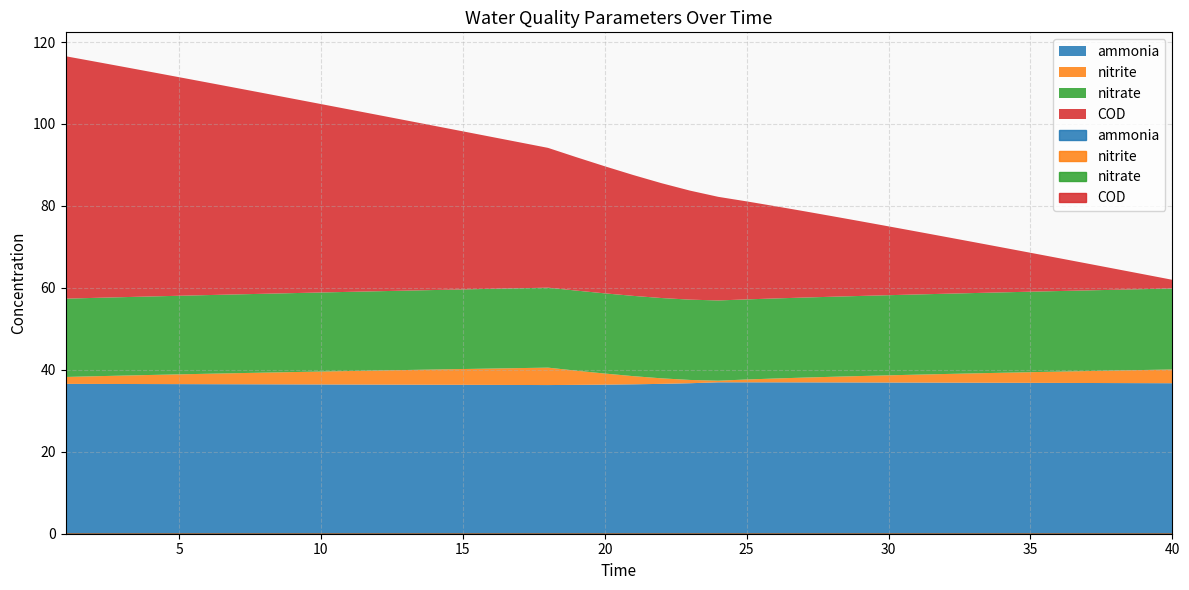

How many data points in COD are above 31?

20